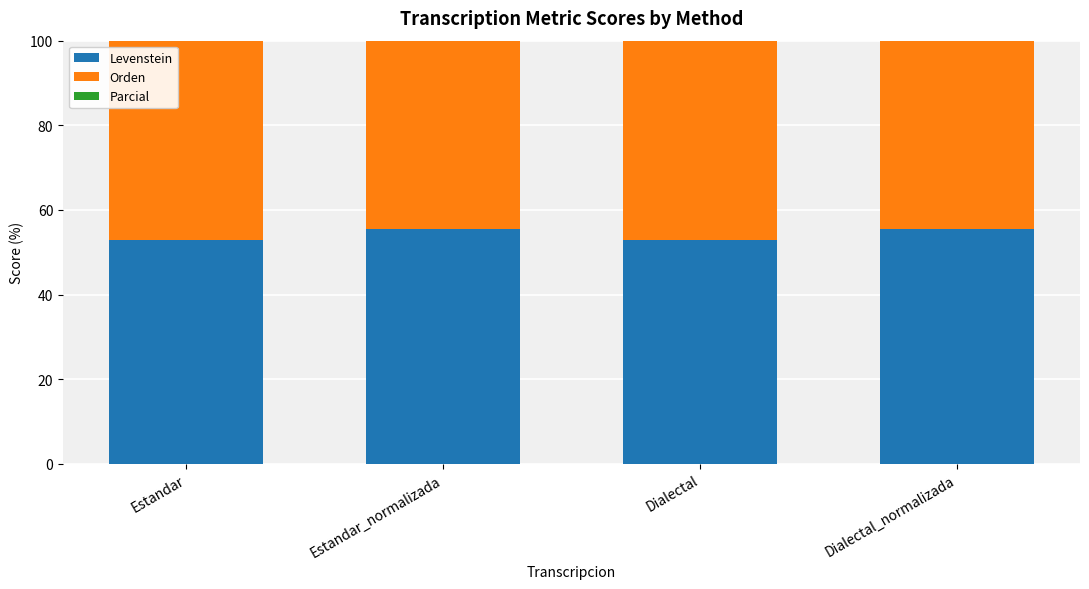

How many bars are there in each group?

3